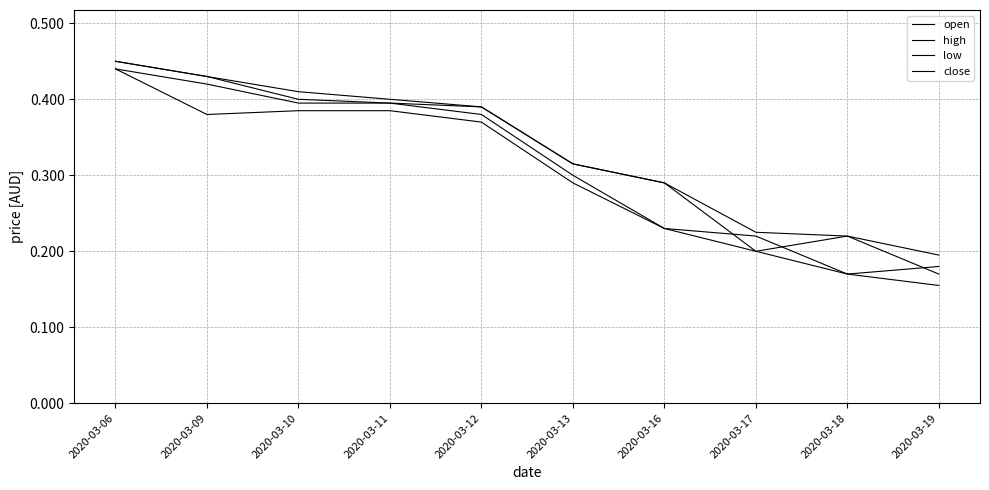

List the series in order of their overall mean, highest first.

high, open, close, low